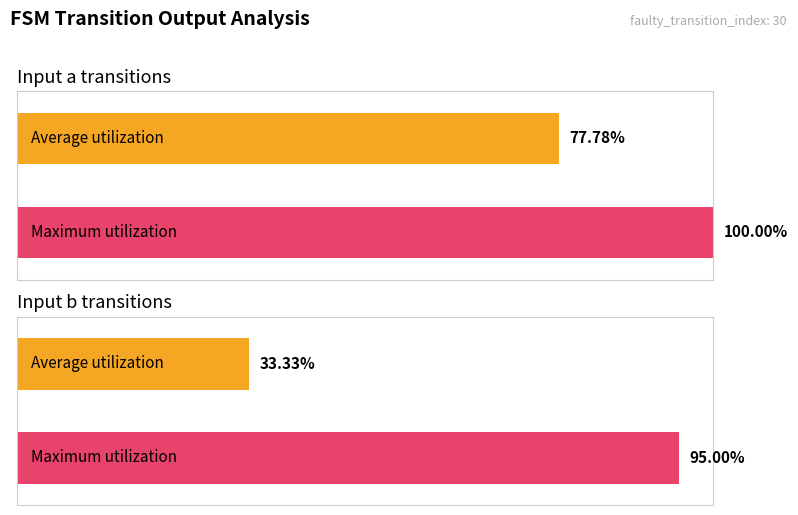

Are the bars grouped side by side (vs. stacked)?

Yes